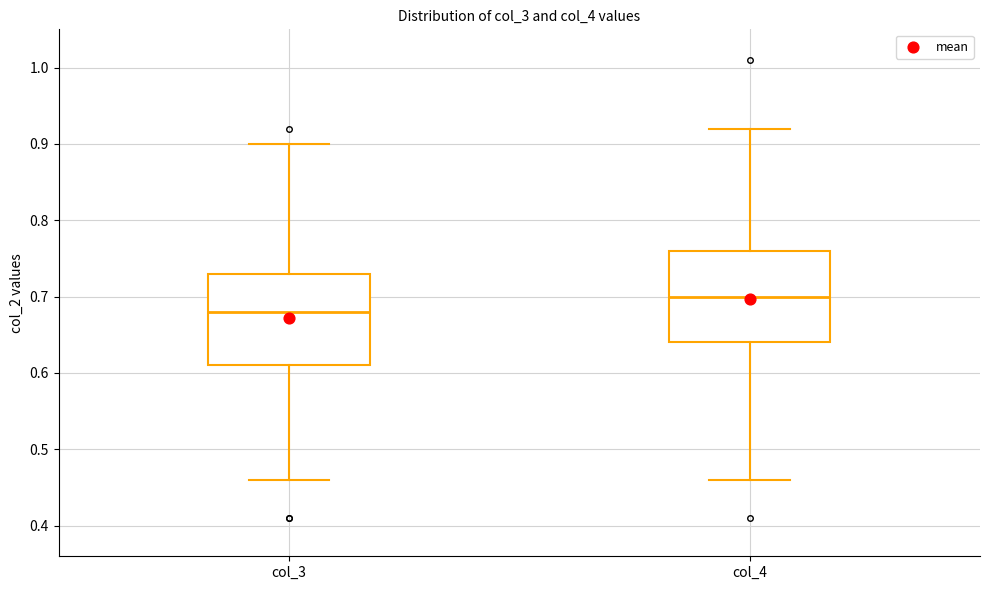

Reading left to right, read every box against the y-axis: the position of its median line, the range the box covers, and the ends of its whiskers. The values are not printed on the chart, so give them approximately, as read against the axis.

col_3: median 0.68, box 0.61 to 0.73, whiskers 0.46 to 0.90
col_4: median 0.70, box 0.64 to 0.76, whiskers 0.46 to 0.92